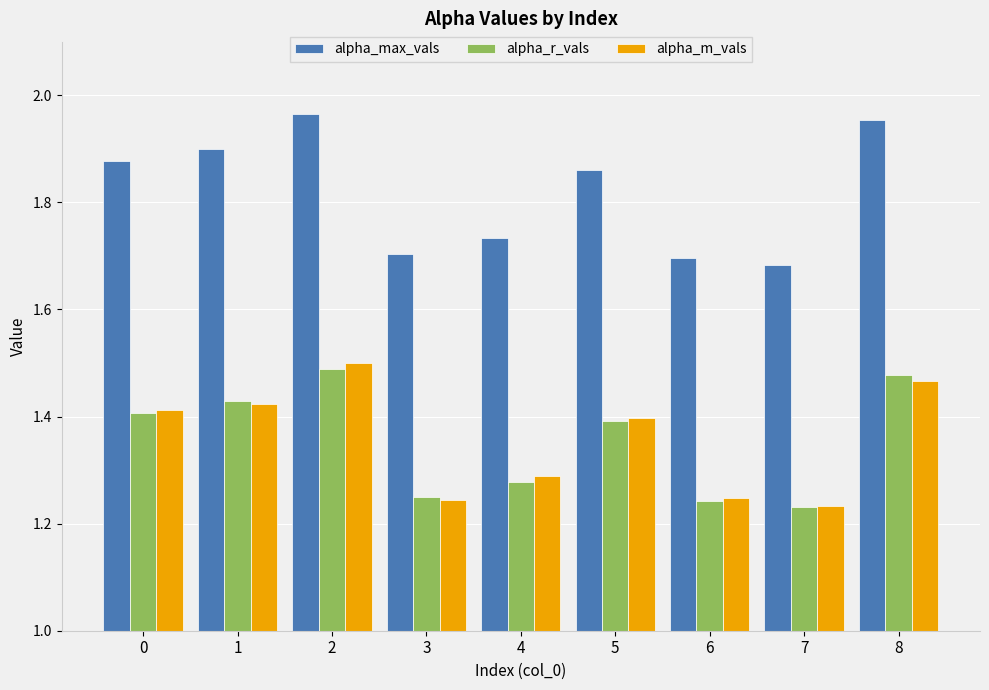

The alpha_max_vals series shows 3.0 at 7. True or false?

False